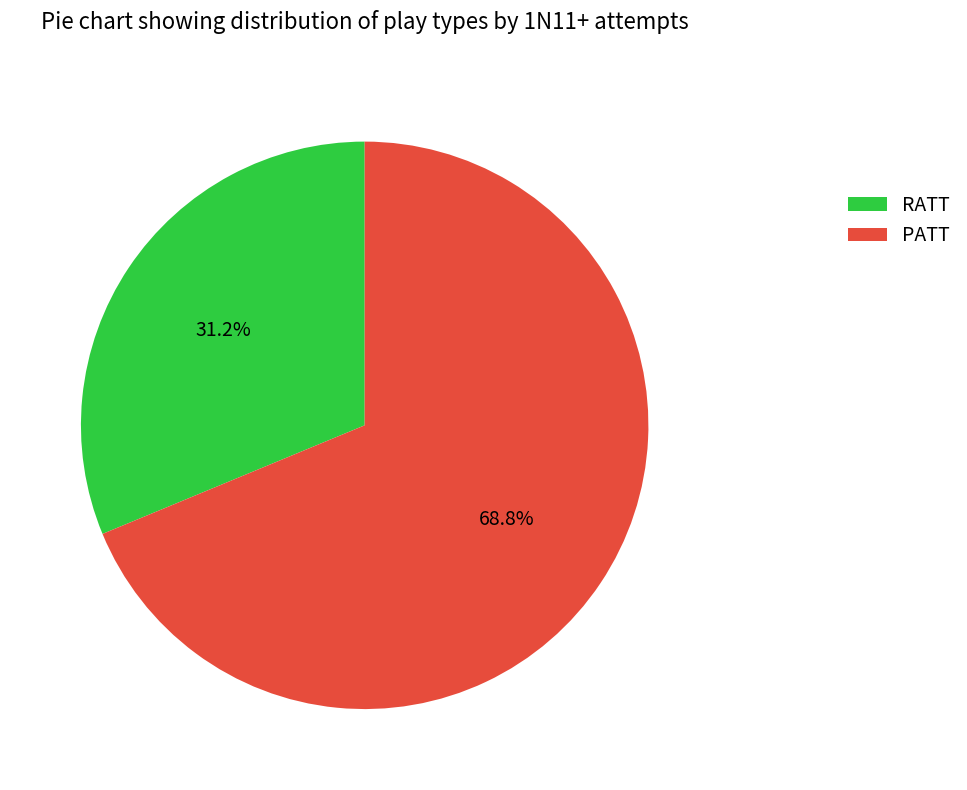

To the nearest percent, what is the average slice percentage?

50%